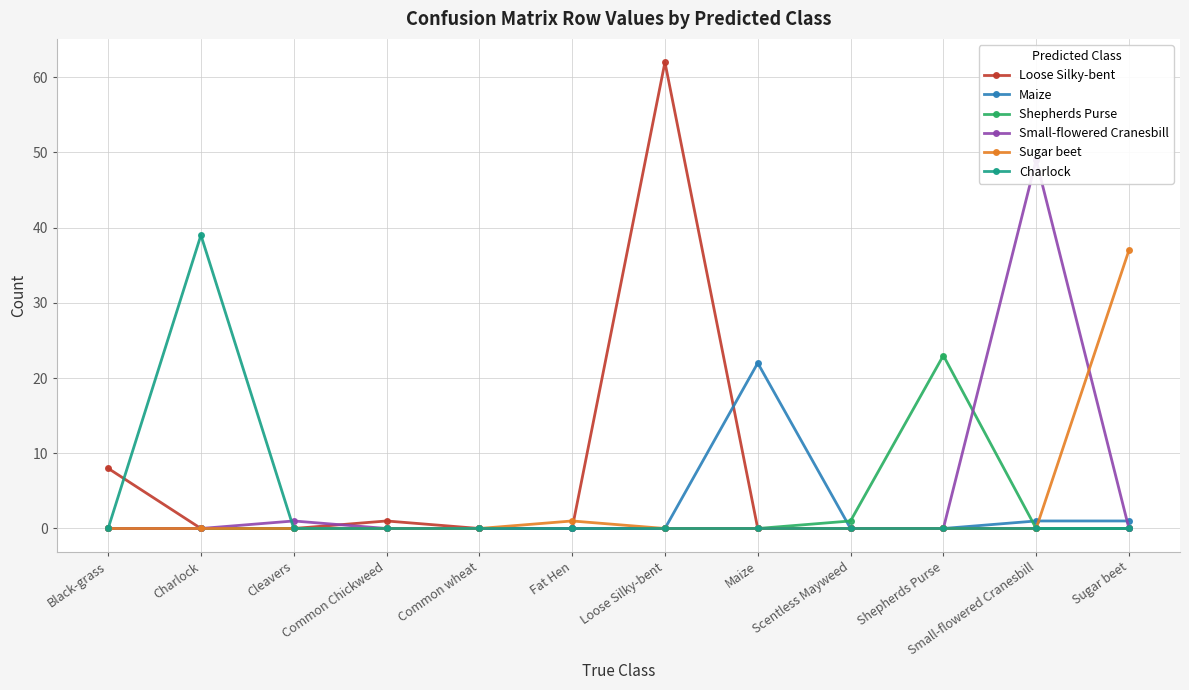

True or false: Sugar beet and Shepherds Purse intersect in this chart.

False